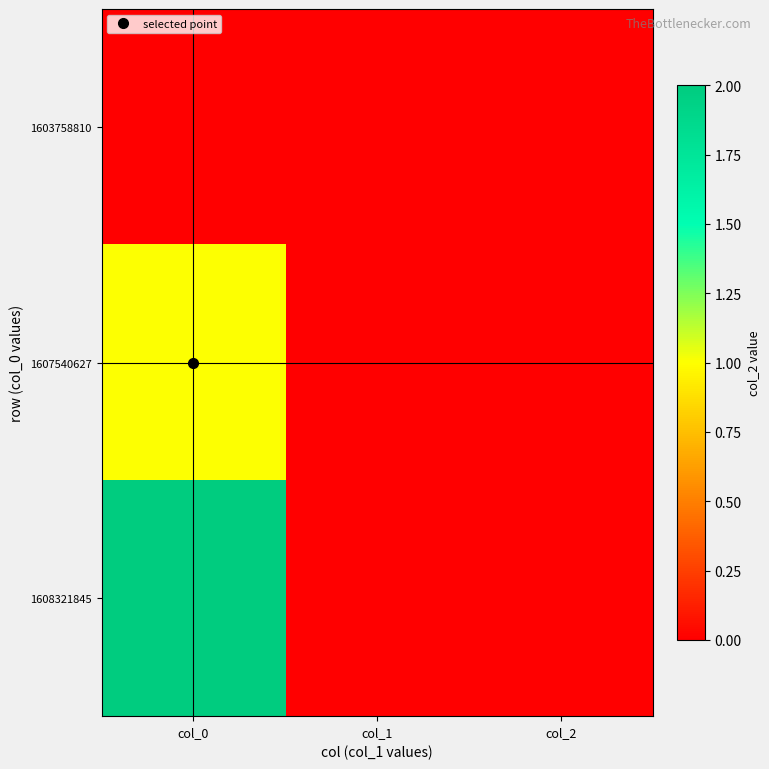

Which series has the widest spread of values?

1608321845